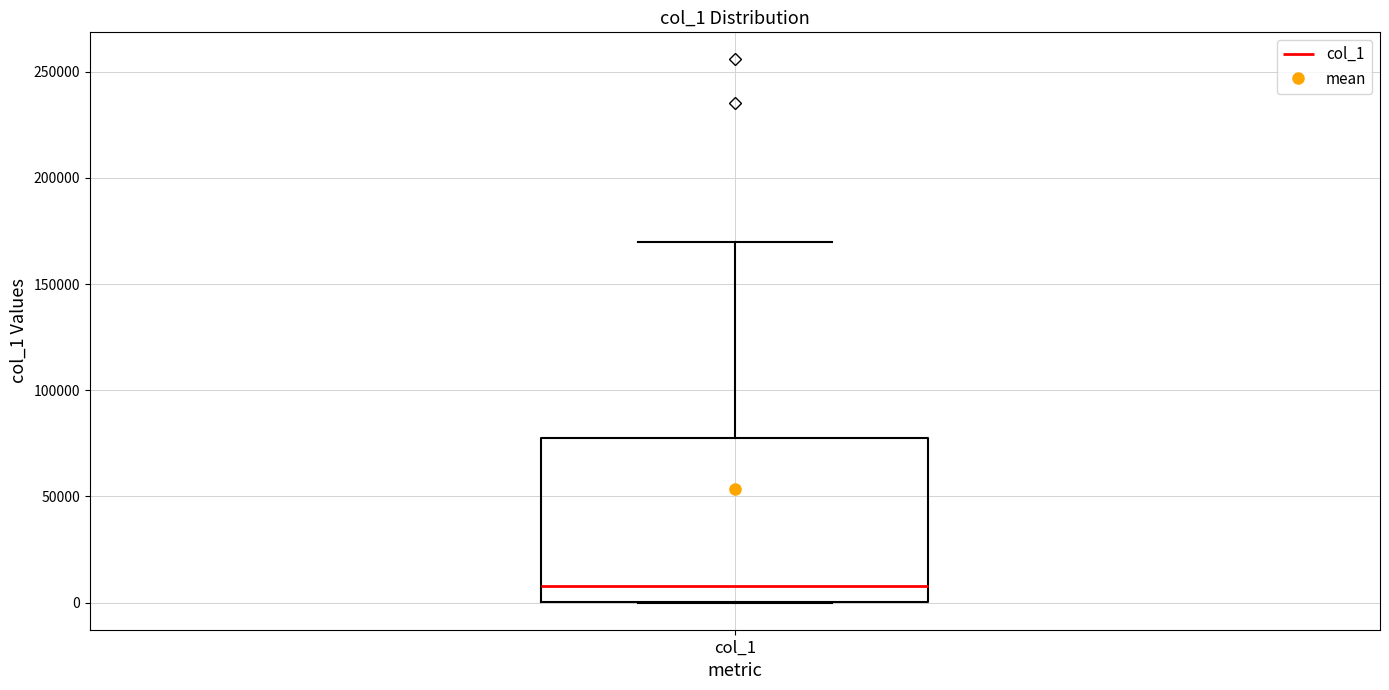

Where does the upper whisker of the box for col_1 end on the y-axis? The values are not printed on the chart, so give them approximately, as read against the axis.

170000